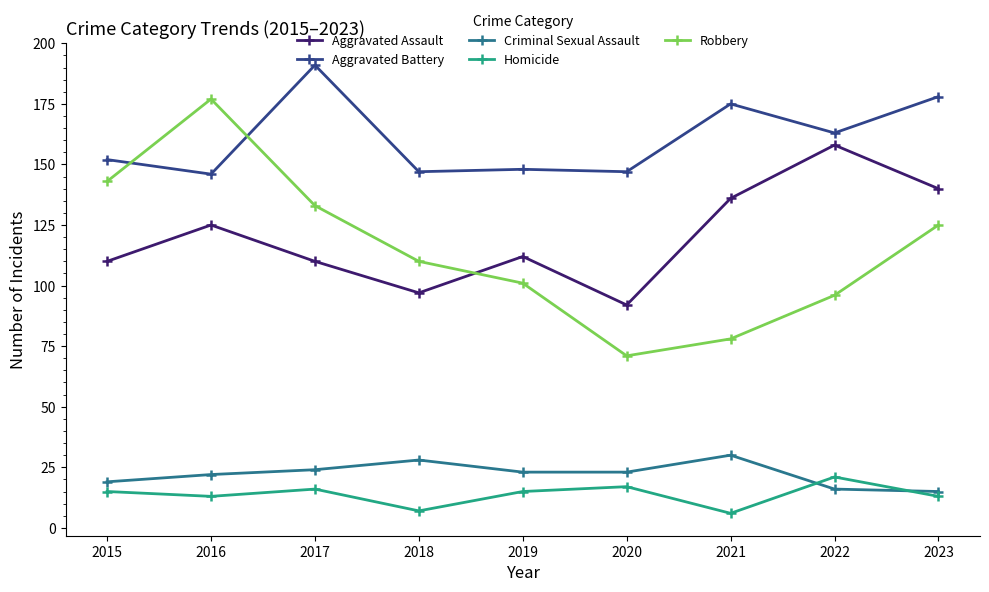

Rank the series by their maximum value, from highest to lowest.

Aggravated Battery, Robbery, Aggravated Assault, Criminal Sexual Assault, Homicide